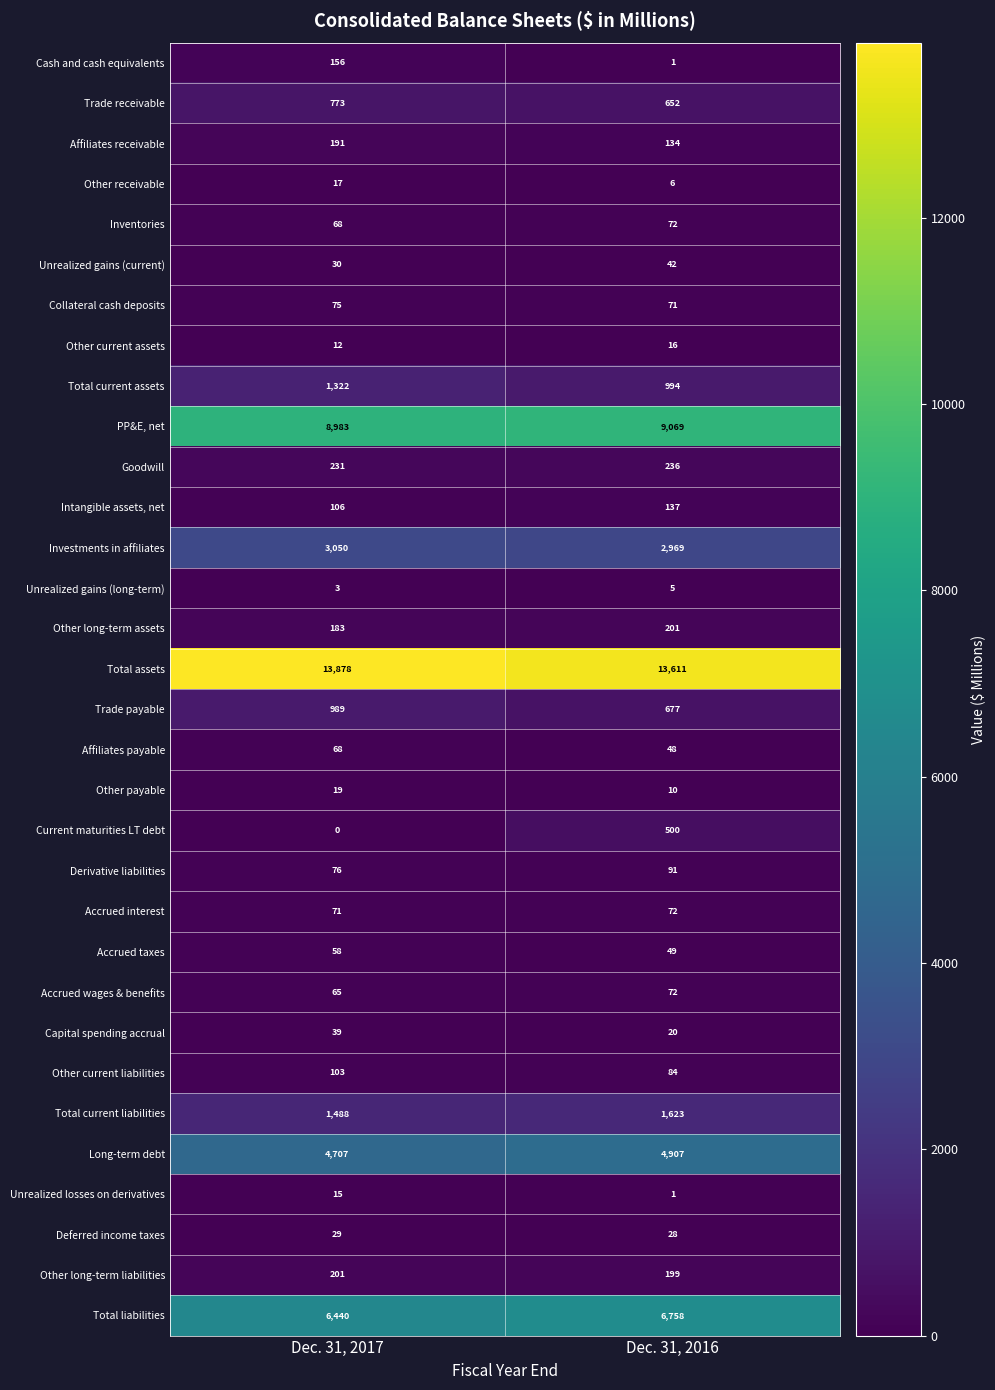

Between Dec. 31, 2017 and Dec. 31, 2016, which series saw the biggest shift?

Current maturities LT debt